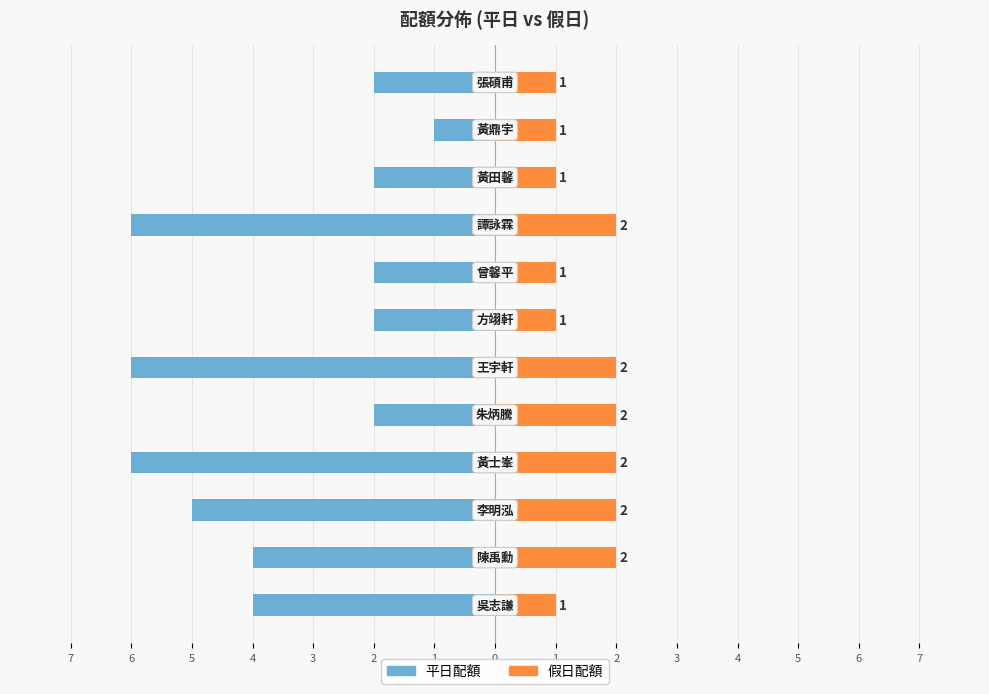

Read the 假日配額 value at 6.

2